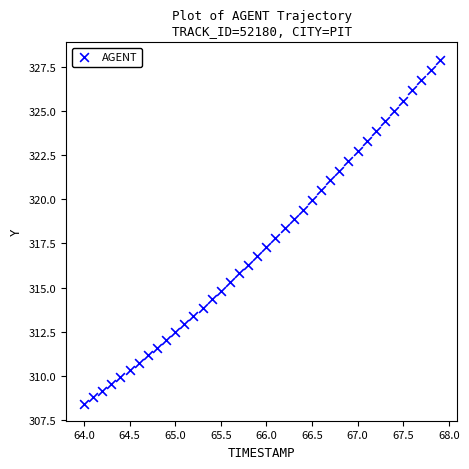

What is the range of X values (max minus min)?

3.9